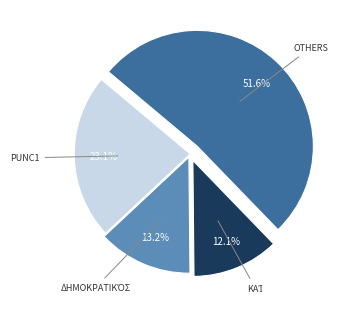

How many segments does this pie chart have?

4